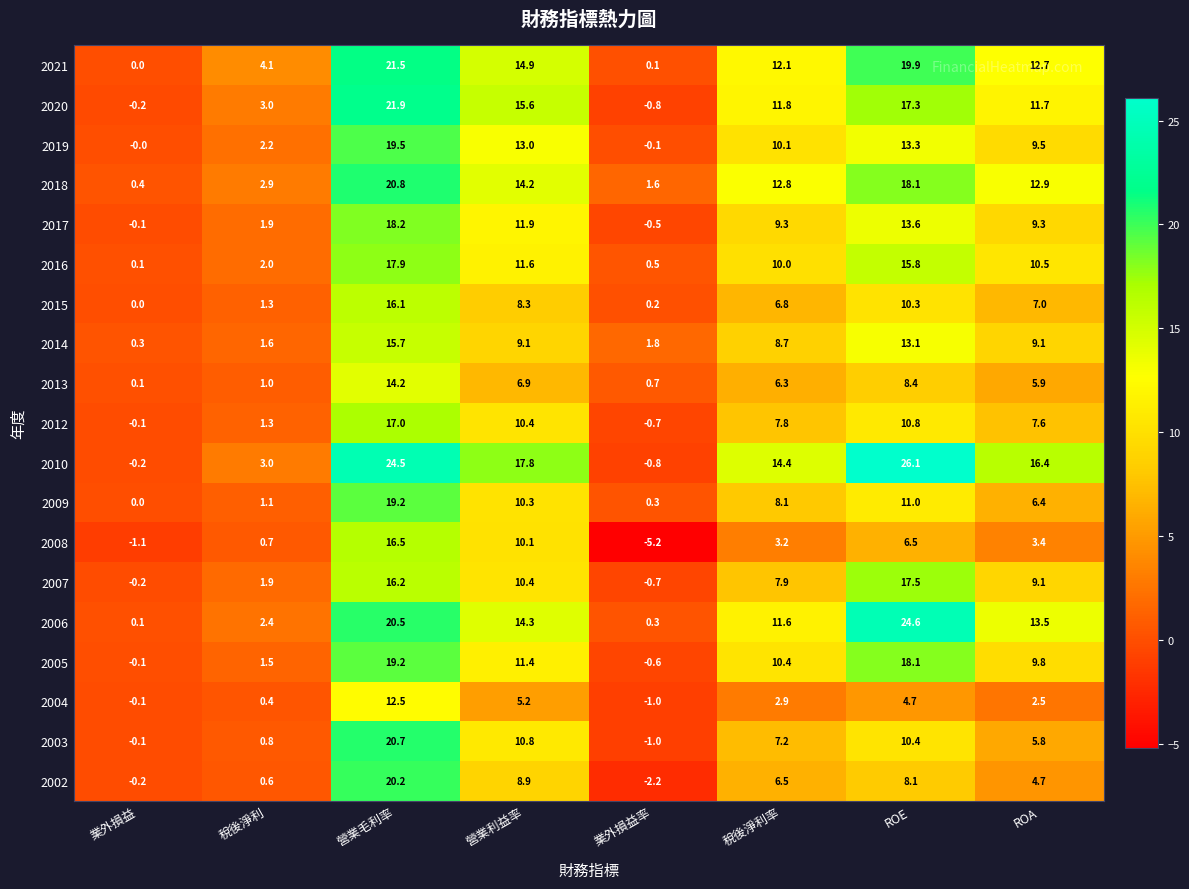

What is the difference between the 2018 values at 稅後淨利 and 稅後淨利率?

9.9